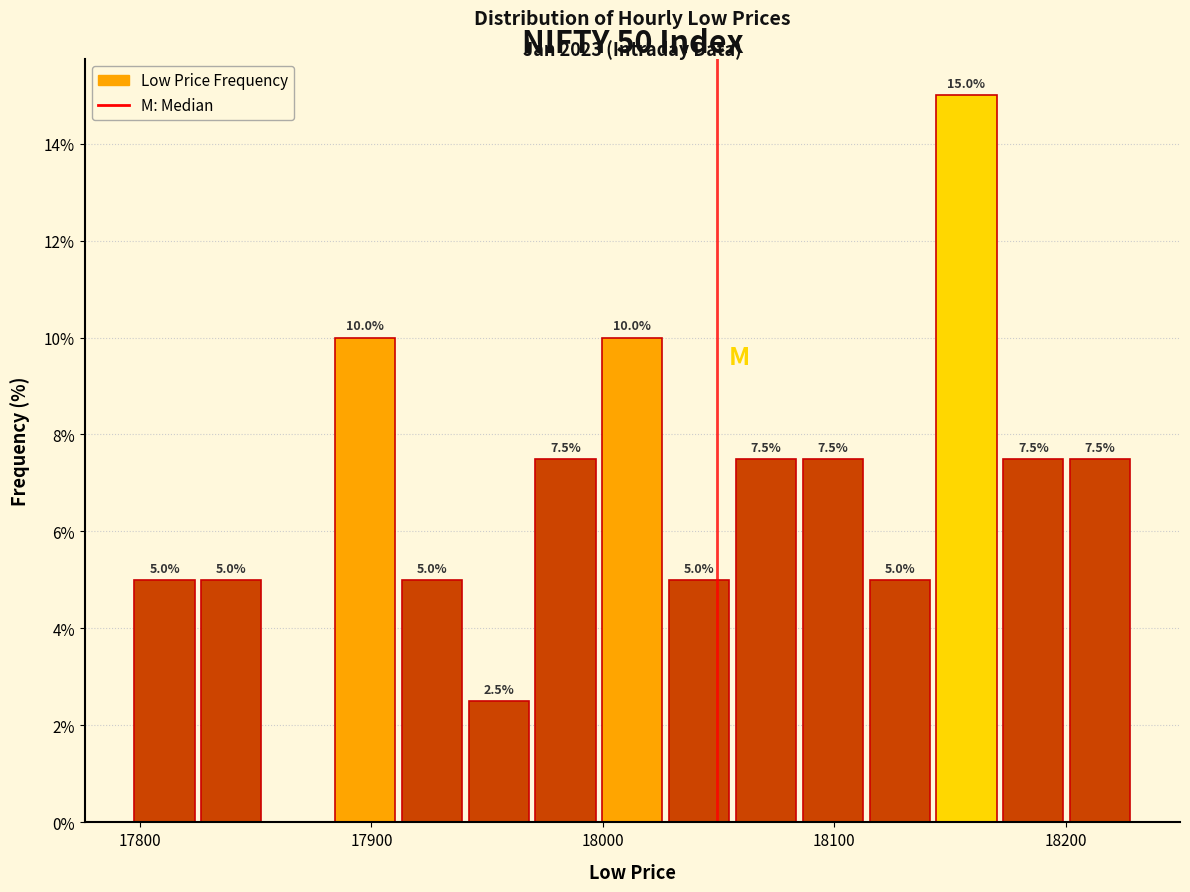

Read against the x-axis, roughly where is the centre of the tallest bar?

18160